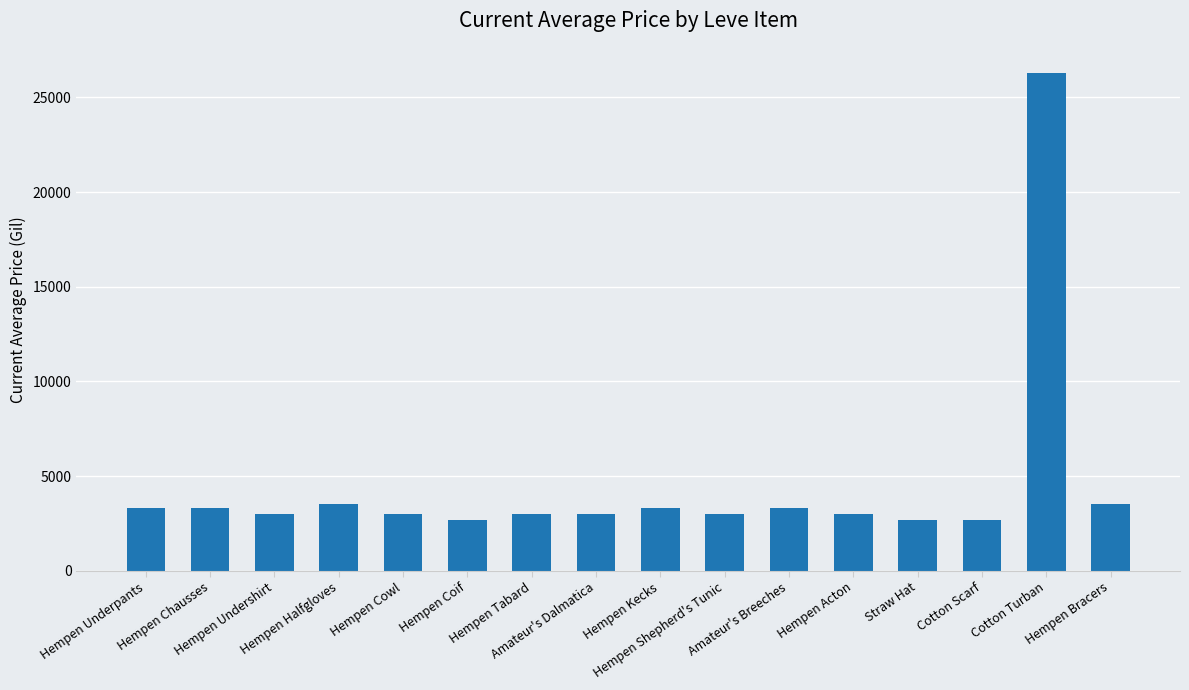

What is the label of the 6th bar from the left?

Hempen Coif